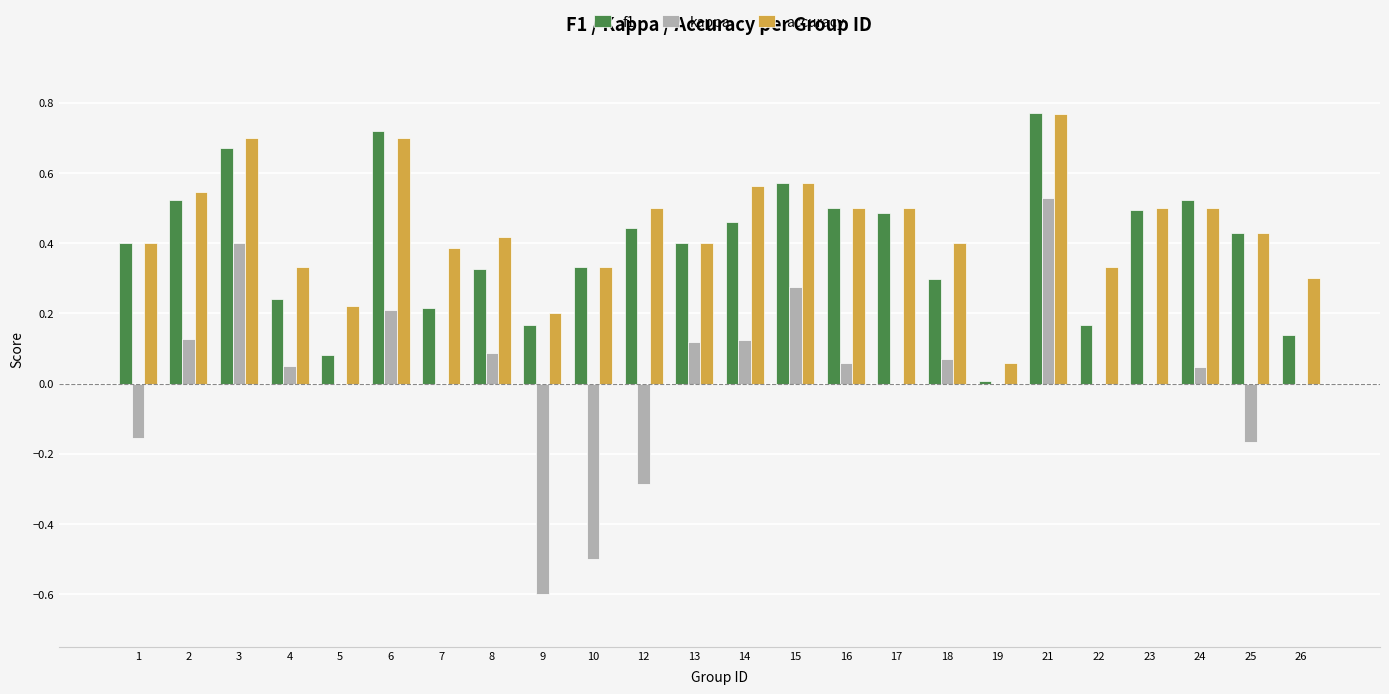

Are the bars grouped side by side (vs. stacked)?

Yes